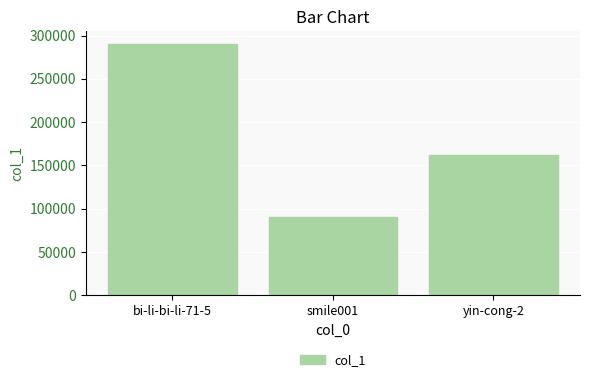

What is the sum of all values?

542392